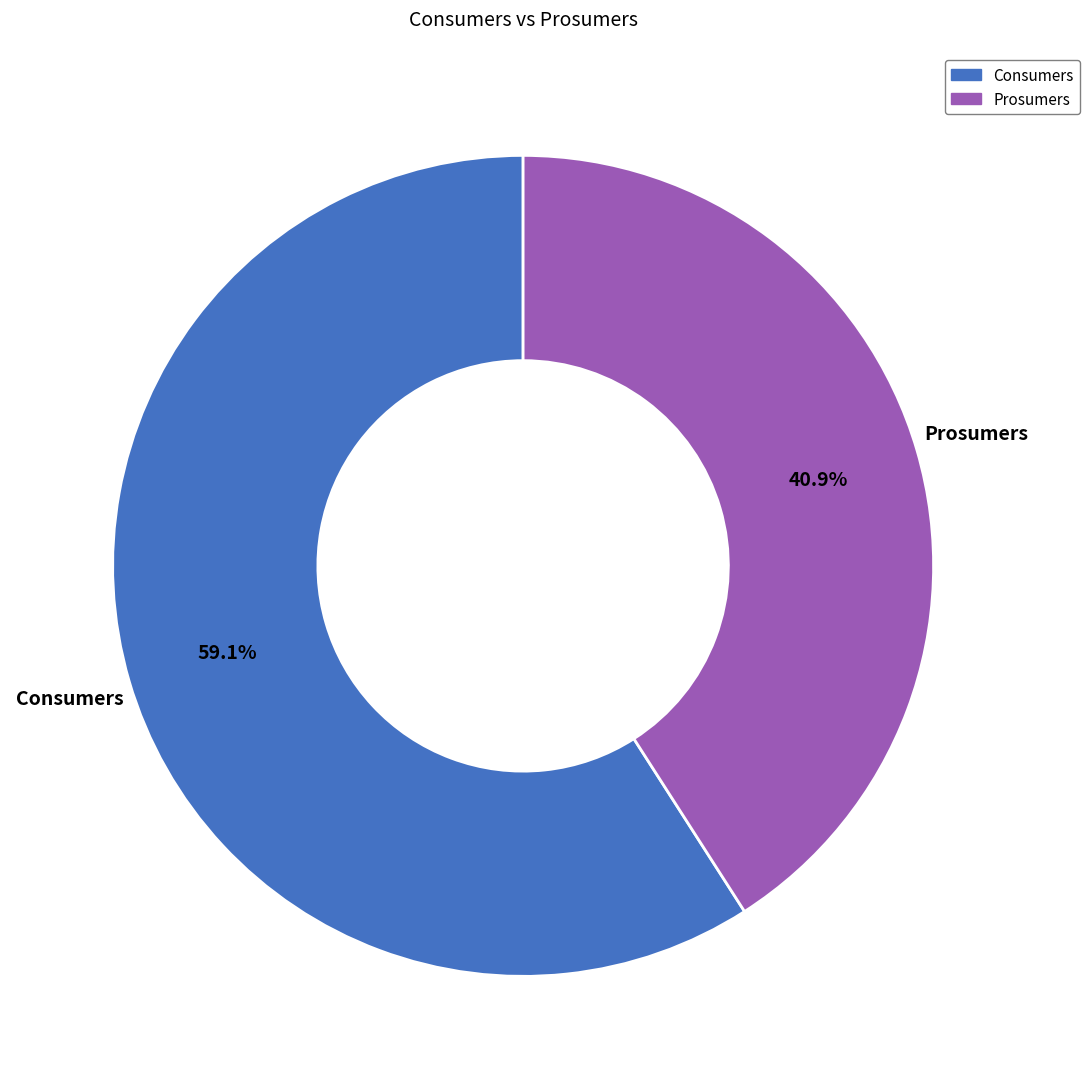

What is the ratio of the value at Prosumers to the value at Consumers?

0.7